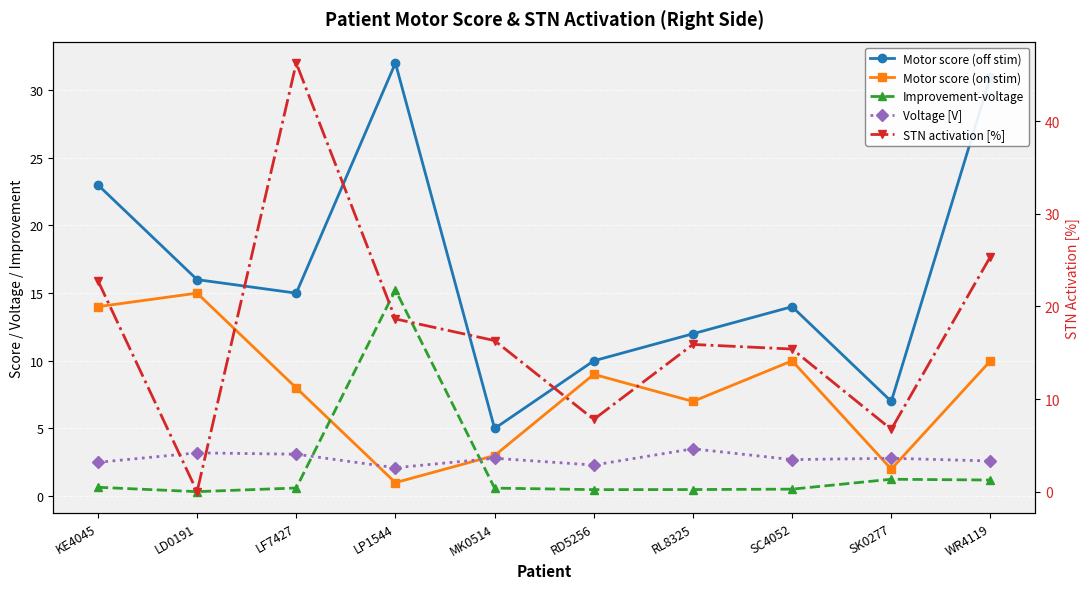

How many lines are shown in the chart?

5